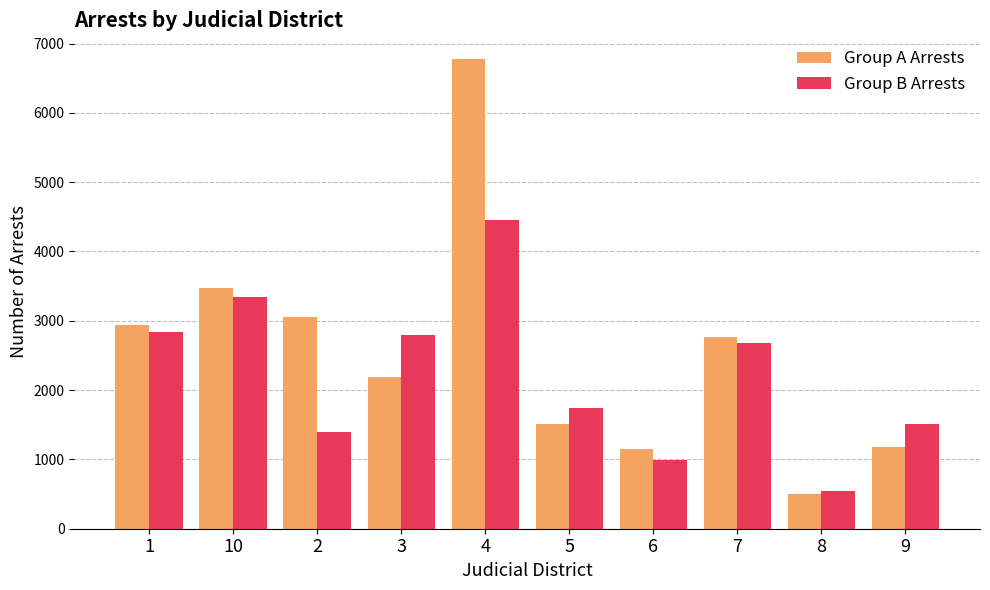

Which category has the highest value across all series?

4